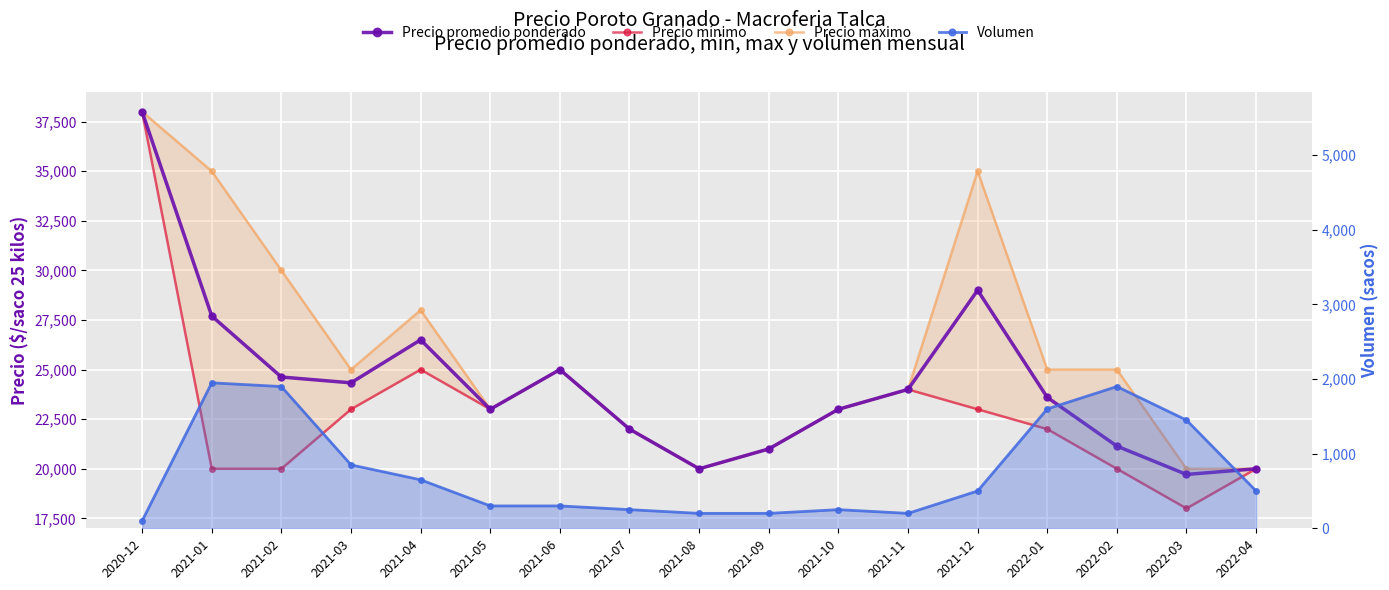

What is the average value of the Precio promedio ponderado series?

24271